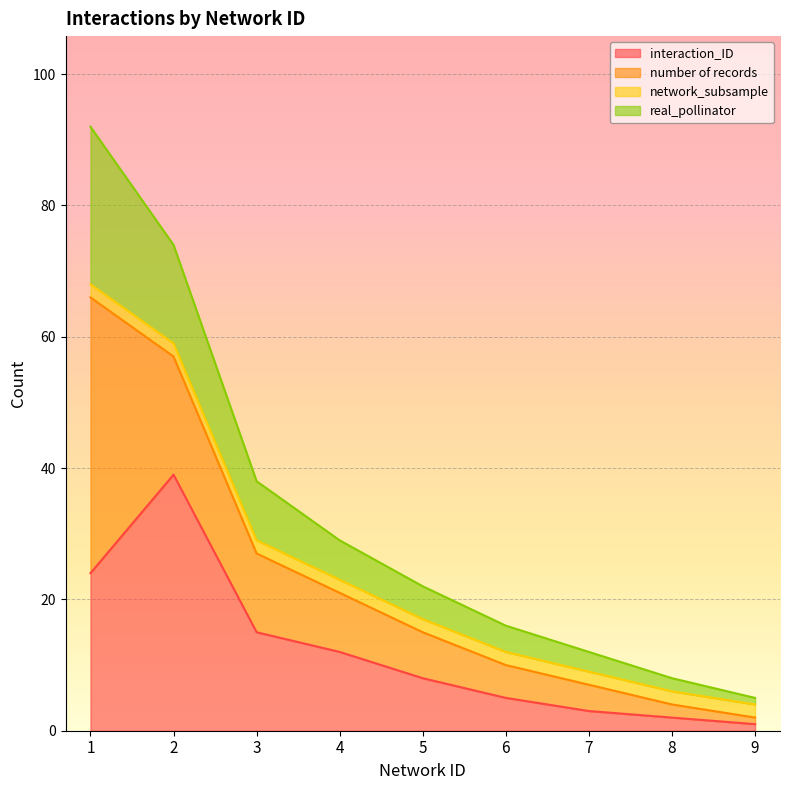

Which has a higher value, 9 or 1?

1